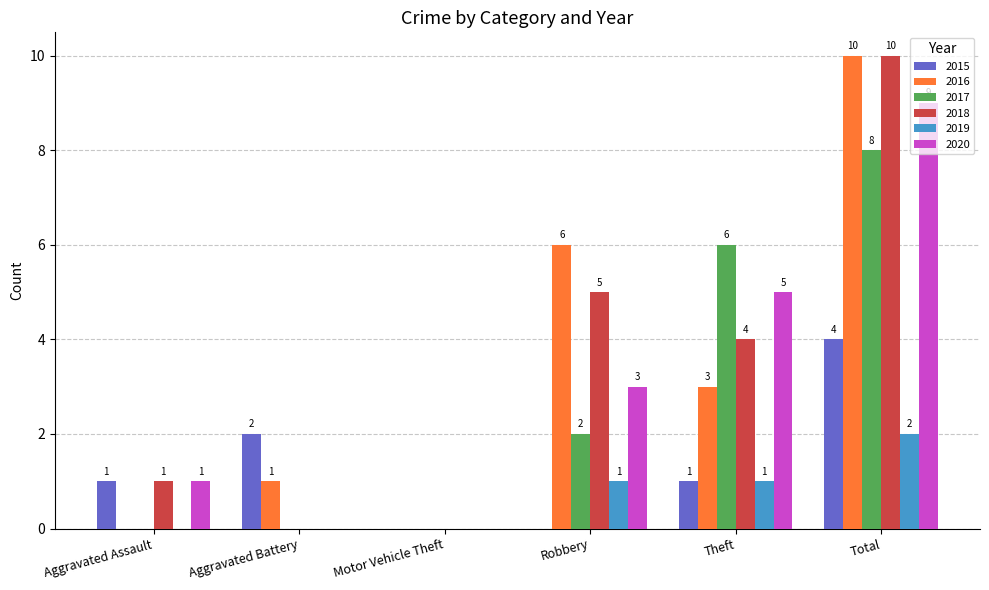

Which series changed the most between Motor Vehicle Theft and Robbery?

2016